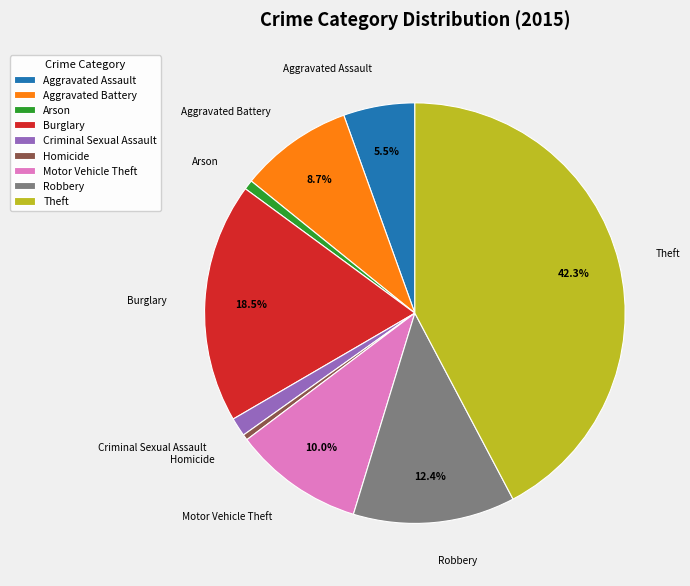

Which has a higher value, Burglary or Homicide?

Burglary